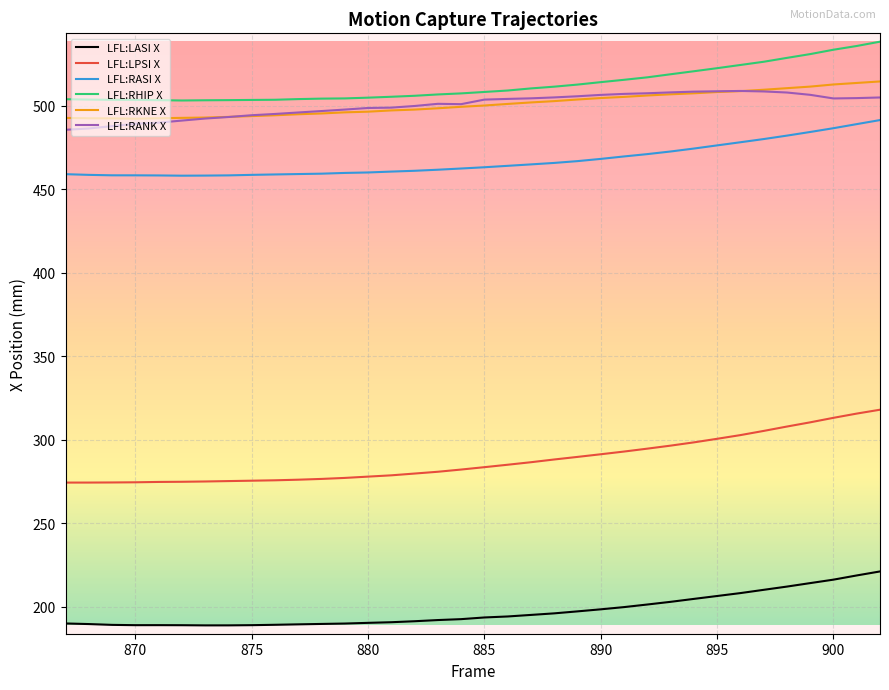

How many categories are shown in the chart?

36